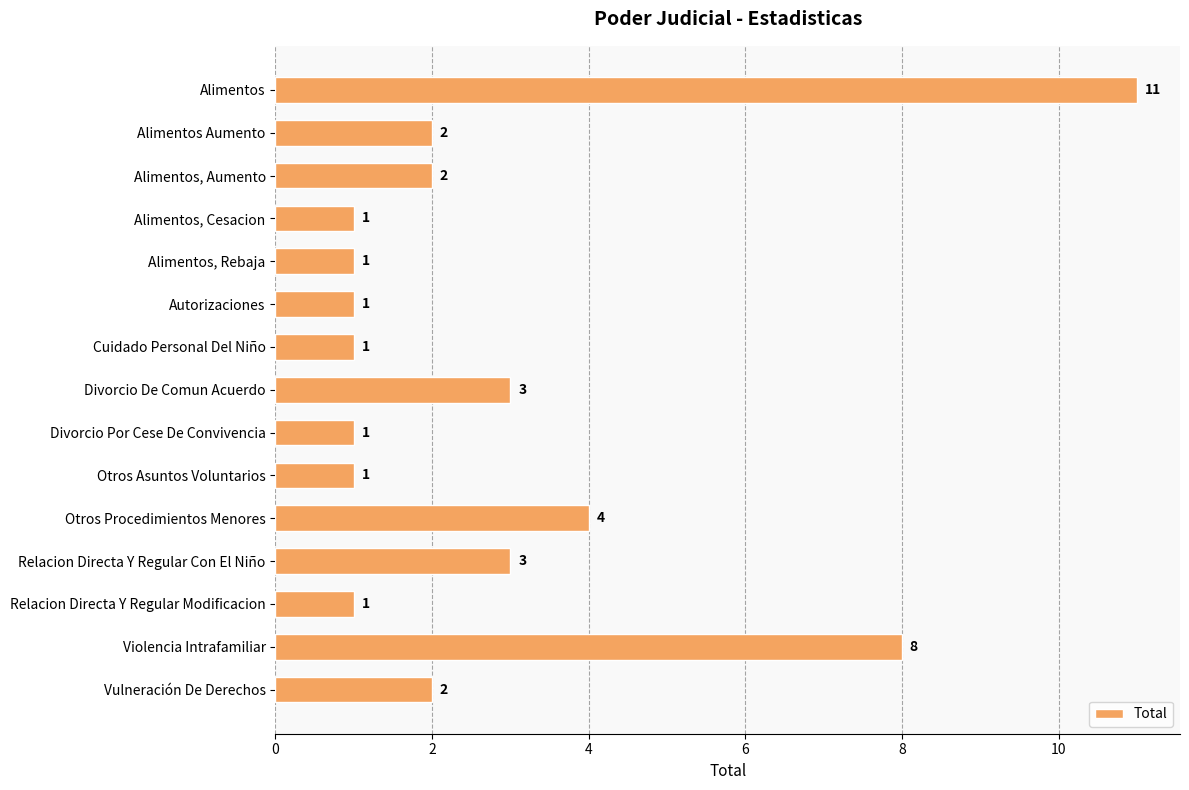

Reading top to bottom, list all the values displayed in this chart.

11	2	2	1	1	1	1	3	1	1	4	3	1	8	2